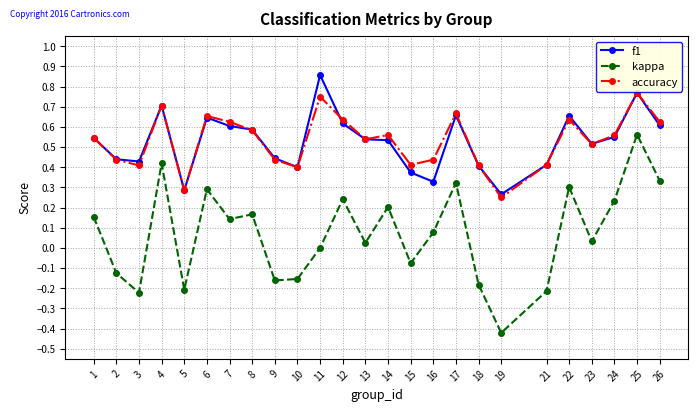

How many lines are shown in the chart?

3